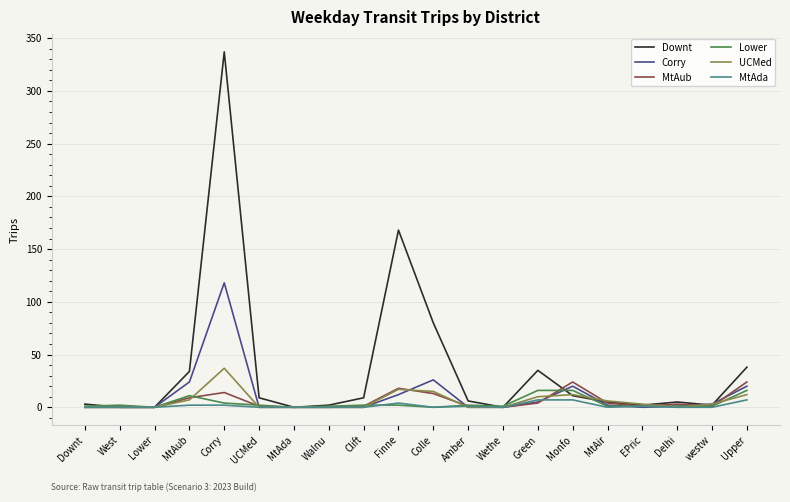

At how many categories does at least one series exceed 124?

2